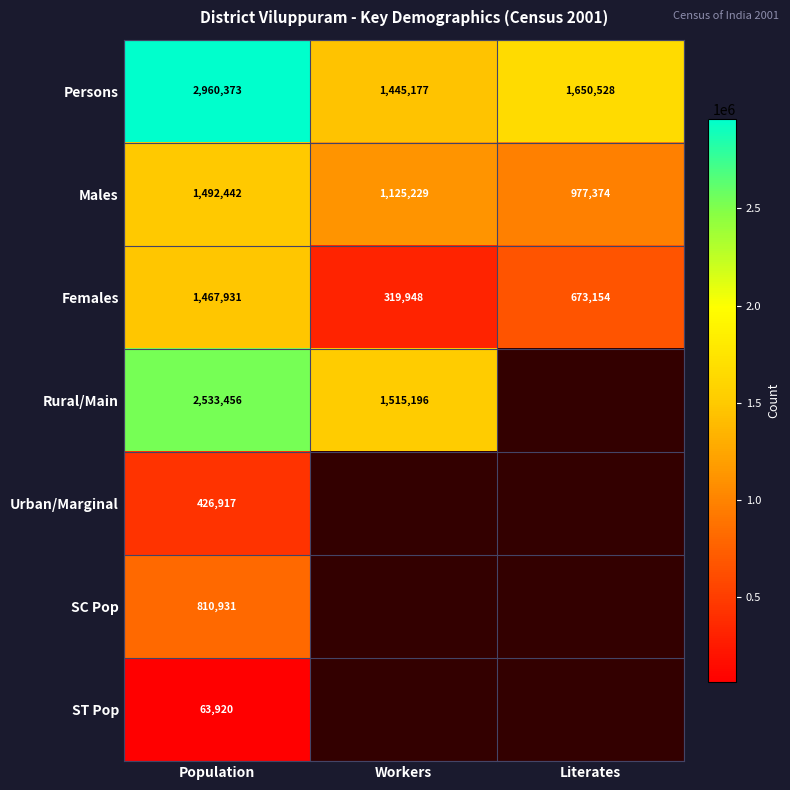

What is the maximum value shown in the chart?

2960373.0